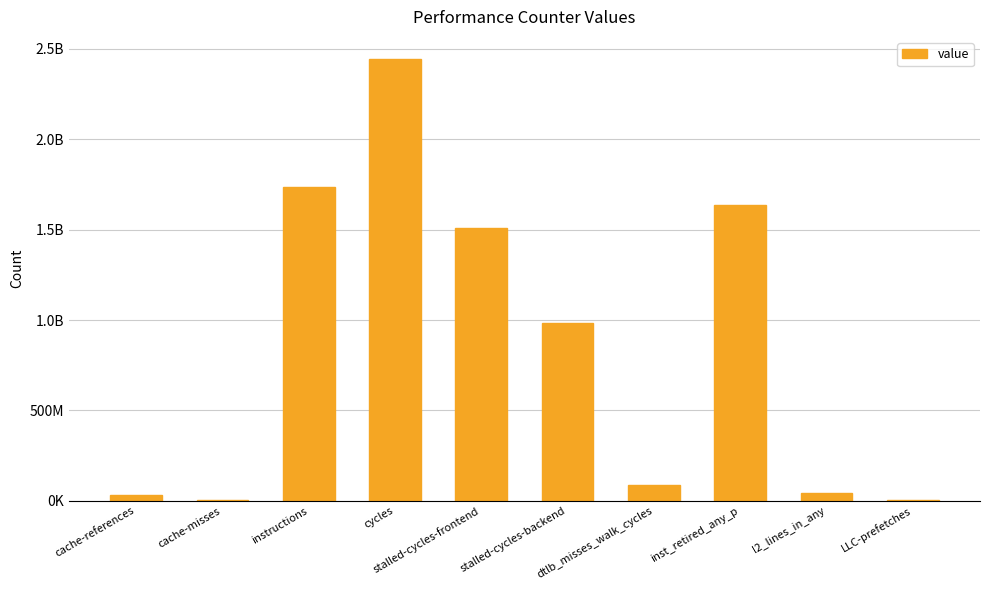

How many values exceed 985678583?

4